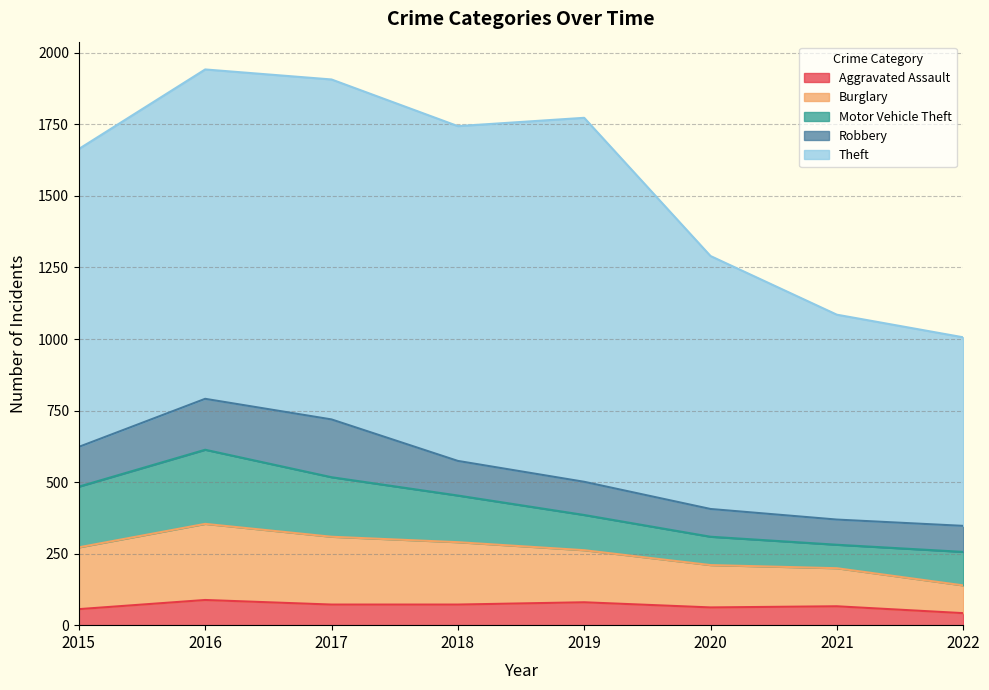

At which category does the chart reach its peak across all series?

2019